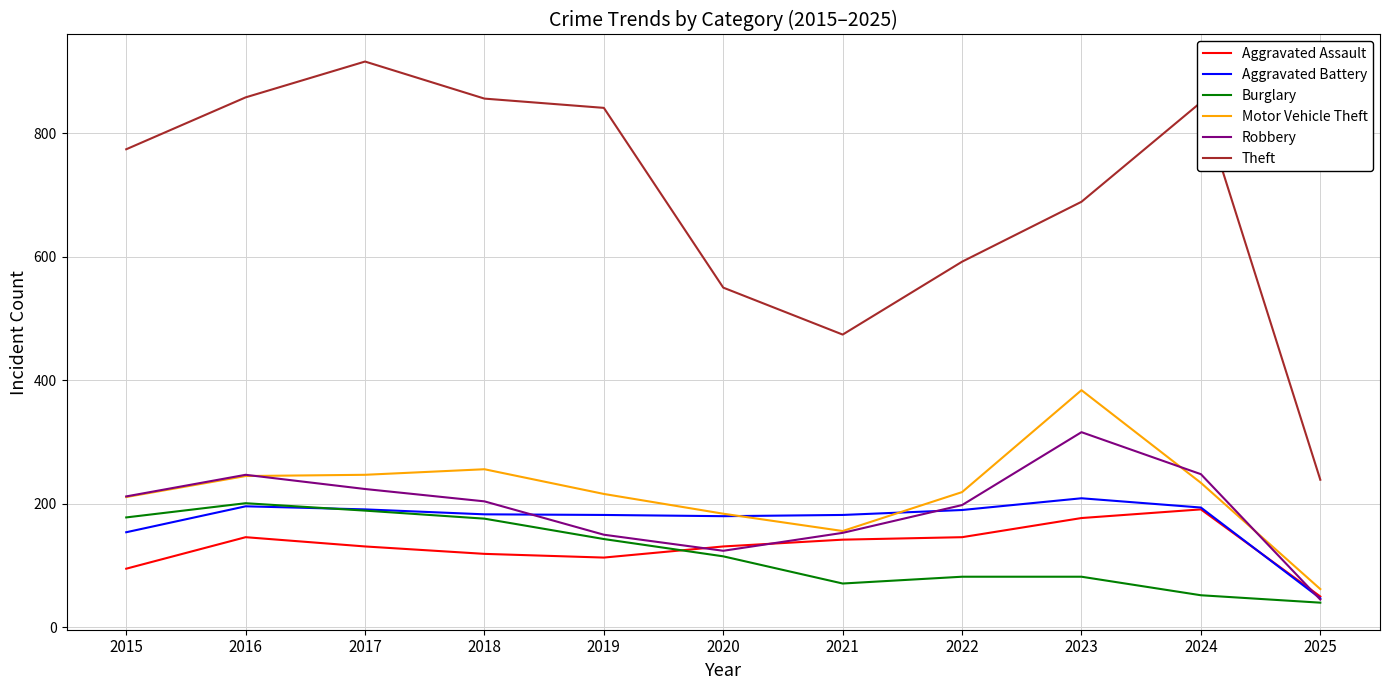

Which category has the lowest value in the Robbery series?

2025